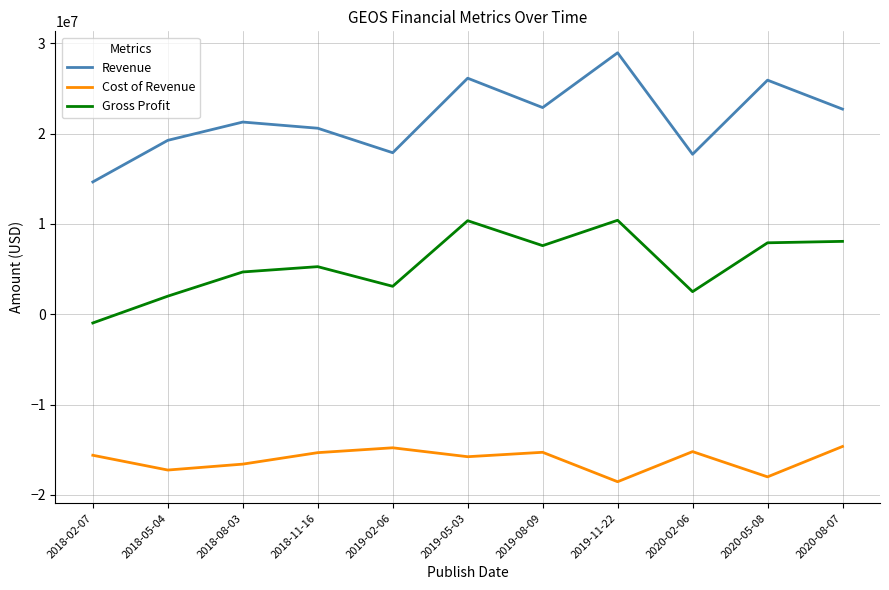

Count the number of categories in the chart.

11